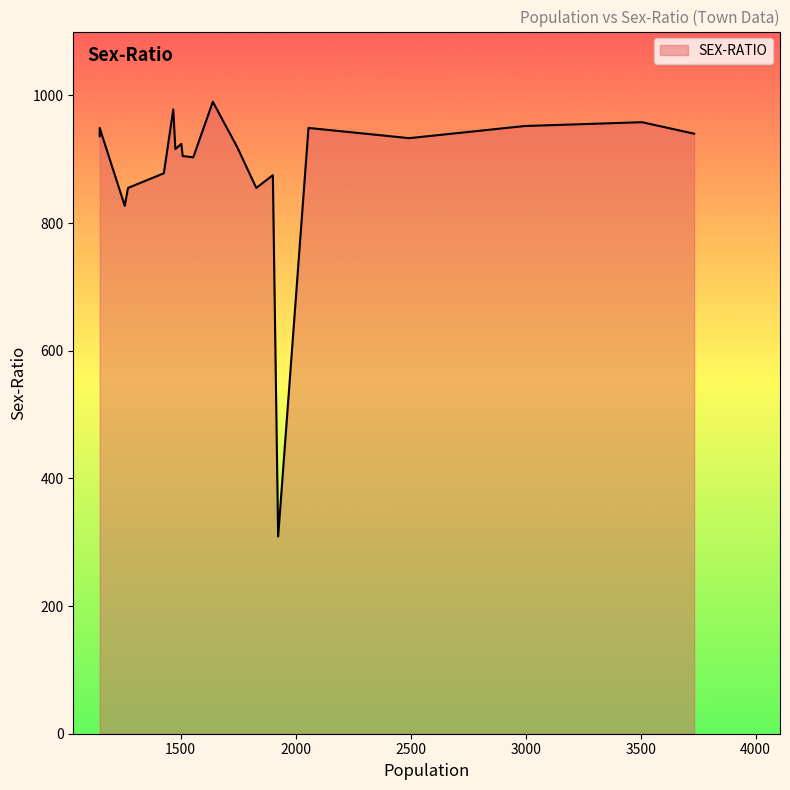

Reading left to right, extract all data points from this chart.

3733=940	3506=958	2996=952	2494=933	2056=949	1924=309	1901=875	1829=855	1746=919	1640=990	1555=903	1509=905	1503=924	1477=916	1468=978	1427=878	1271=855	1257=827	1148=936	1148=949